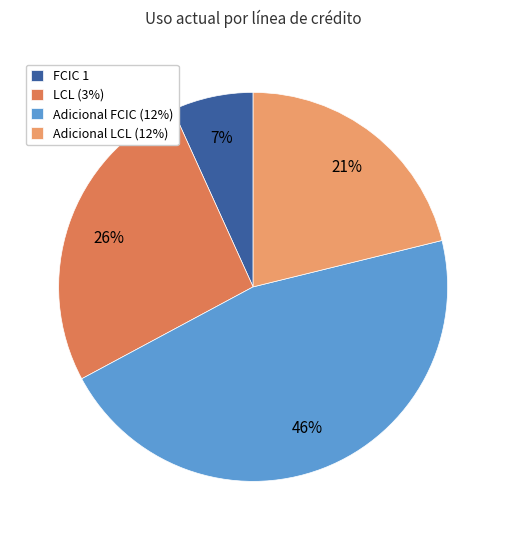

Is there a majority slice in this chart?

No